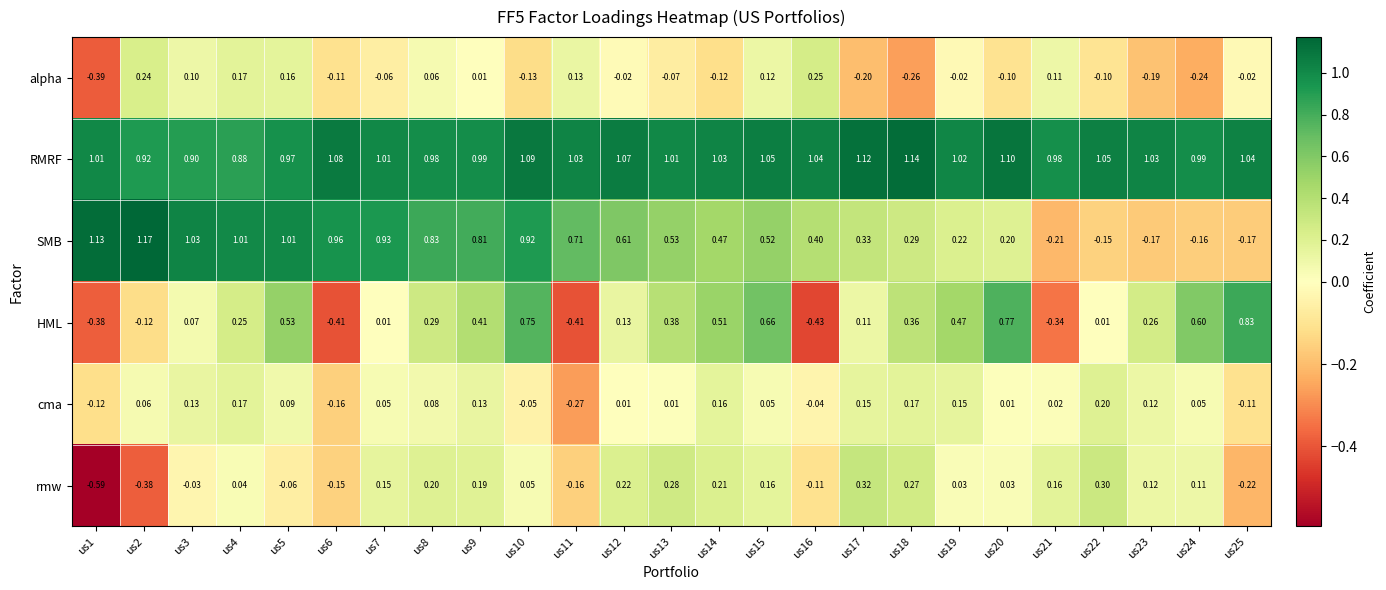

Which series has the widest spread of values?

SMB